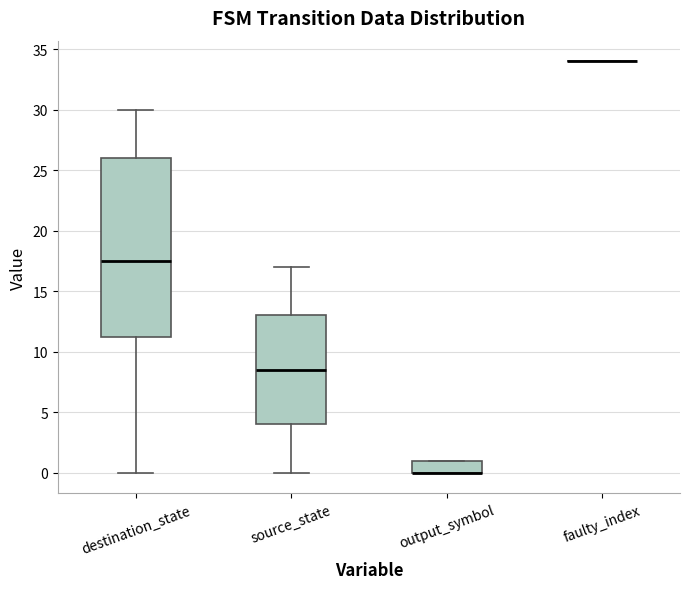

Which box is the tallest, from its lower edge to its upper edge?

destination_state